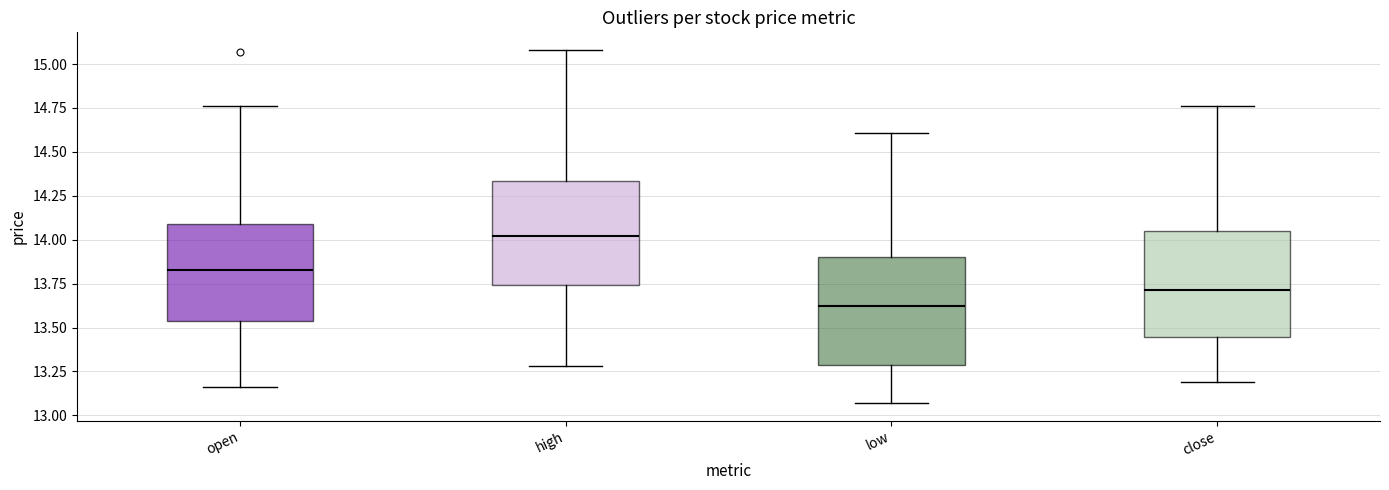

Where is the upper edge of the box for low on the y-axis? The values are not printed on the chart, so give them approximately, as read against the axis.

13.90